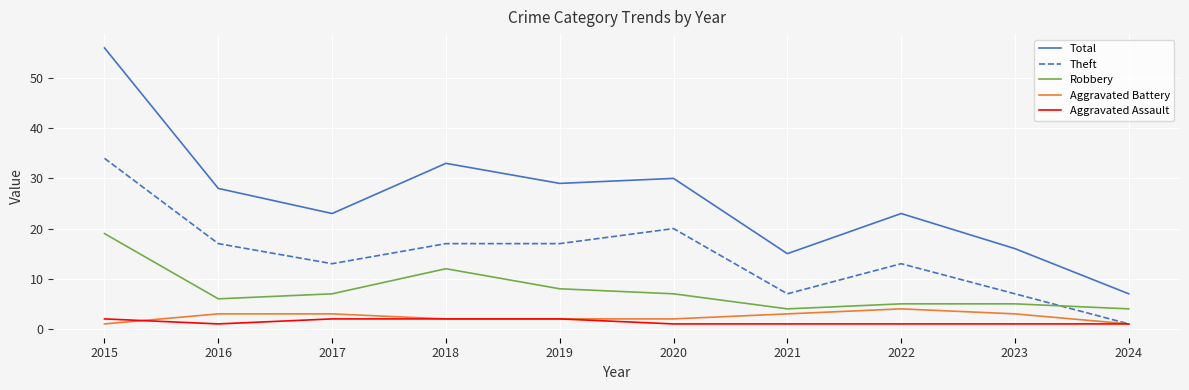

At which label is Robbery closest to 11?

2018